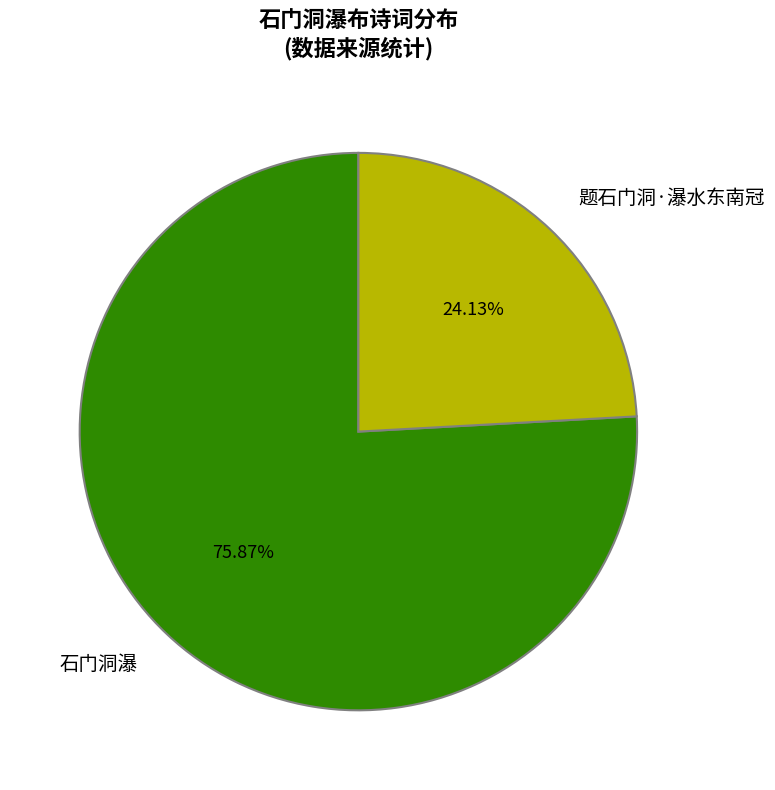

Approximately how many times larger is the value at 题石门洞·瀑水东南冠 compared to 石门洞瀑?

0.3